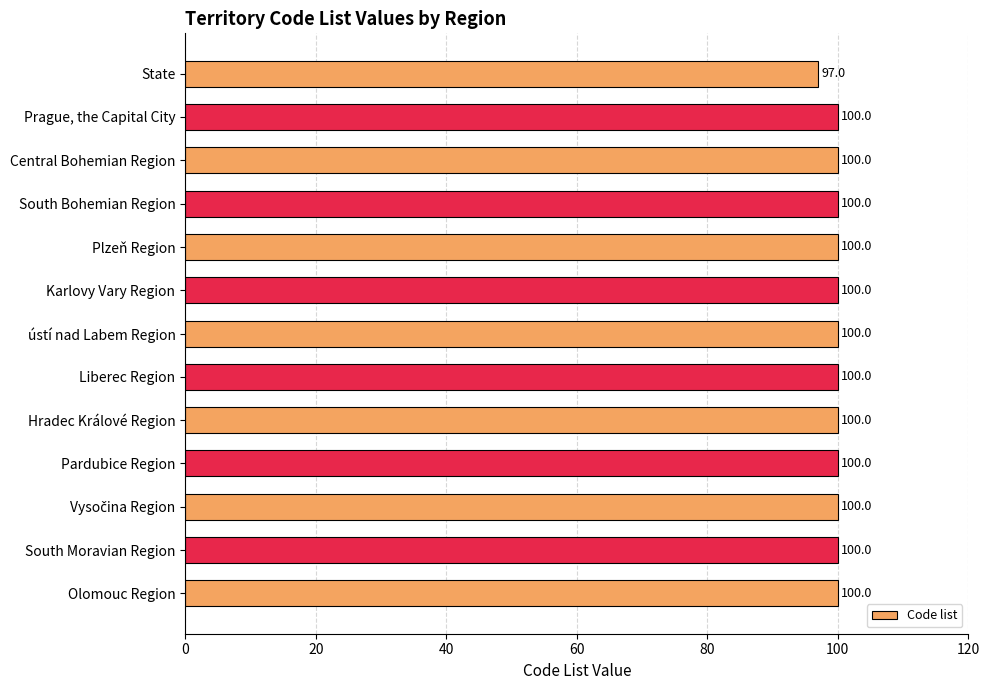

How many bars are there in total?

13